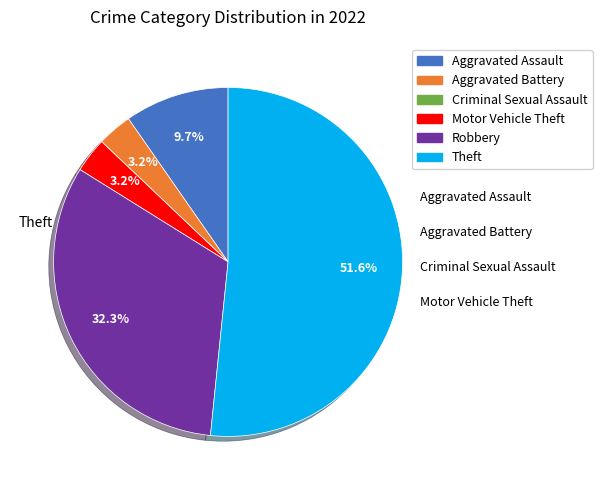

Do Aggravated Battery and Motor Vehicle Theft together represent more than half of the pie?

No